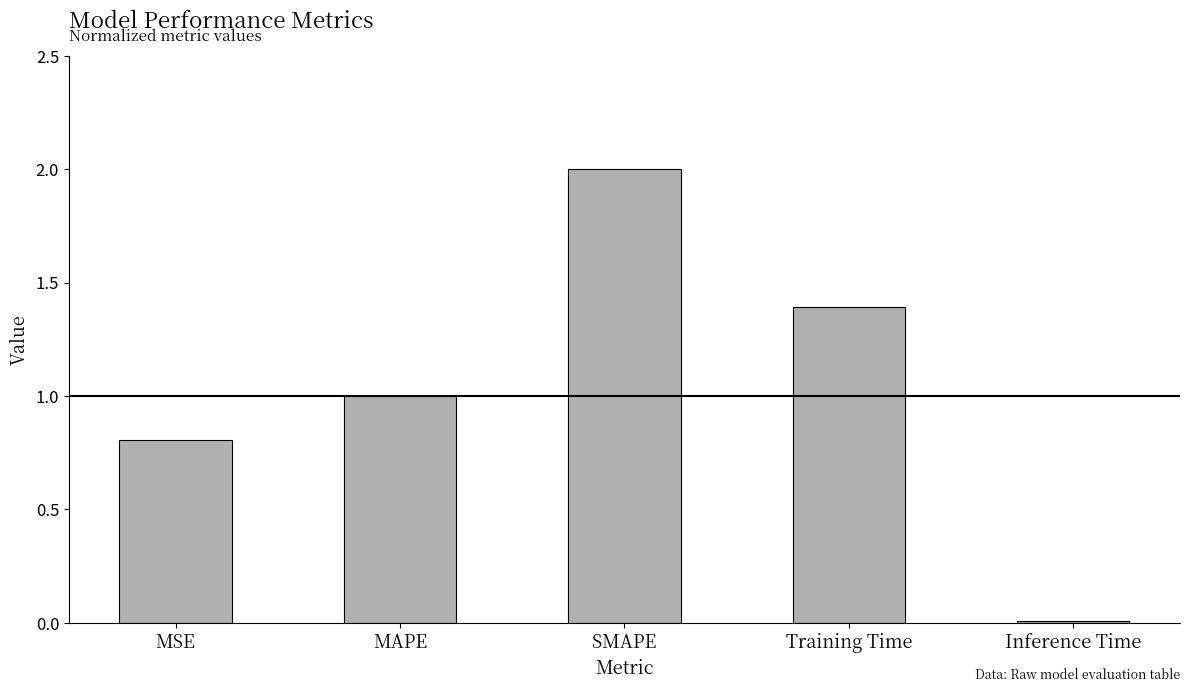

What is the sum of the values at MAPE and MSE?

1.8